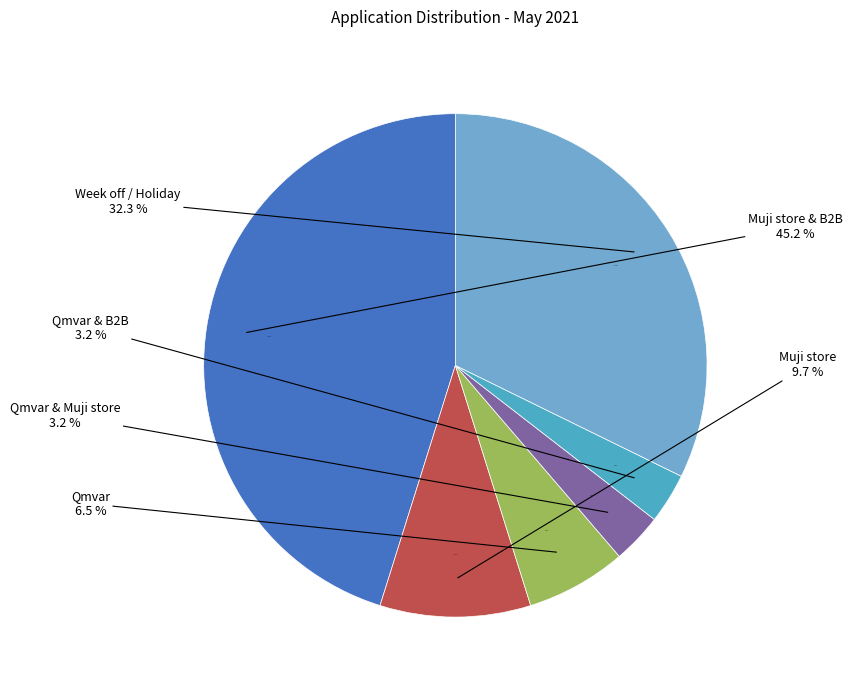

How many slices are in this pie chart?

6